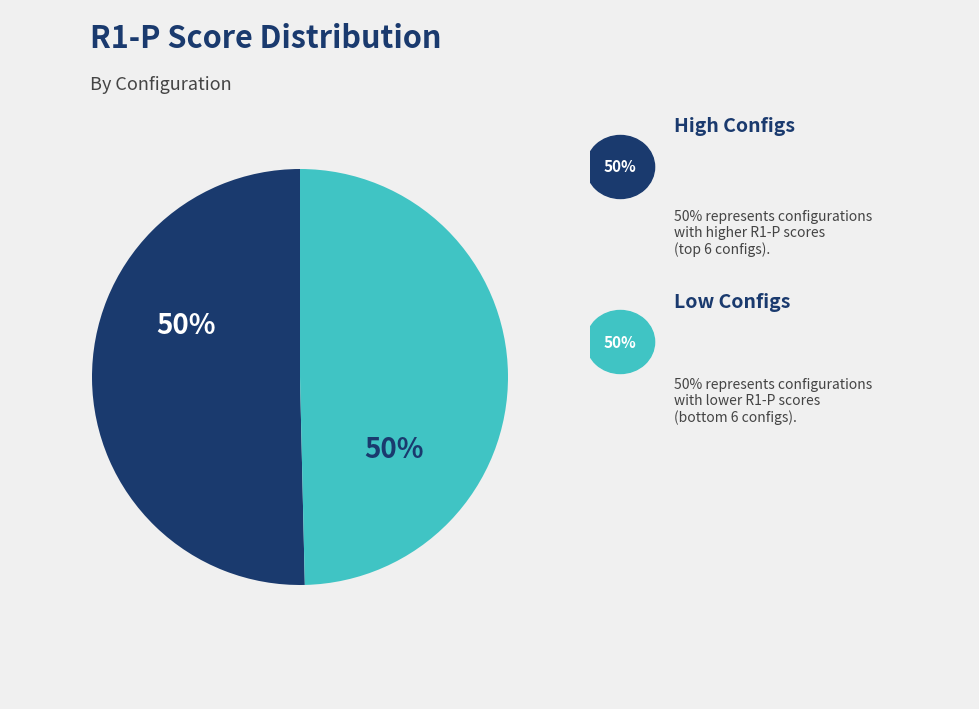

To the nearest percent, what is the average slice percentage?

50%